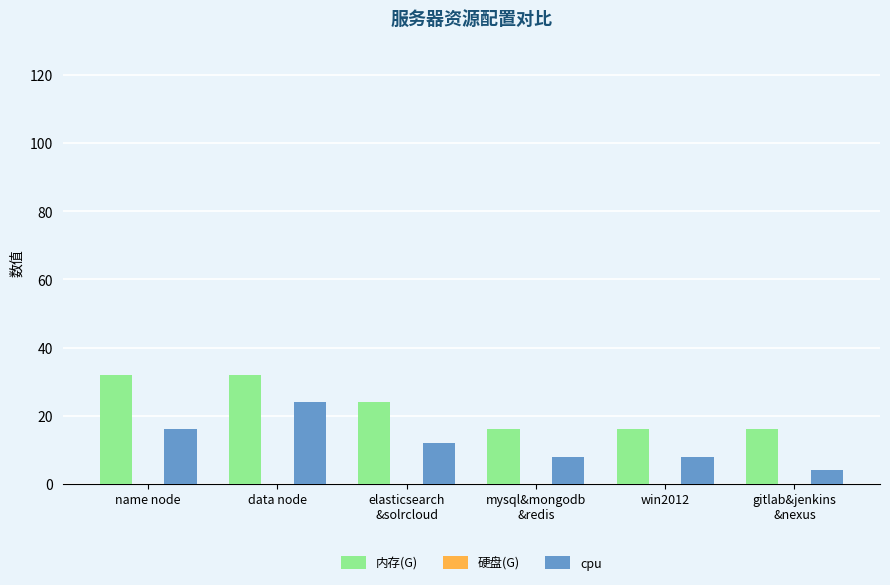

What is the greatest value displayed?

32